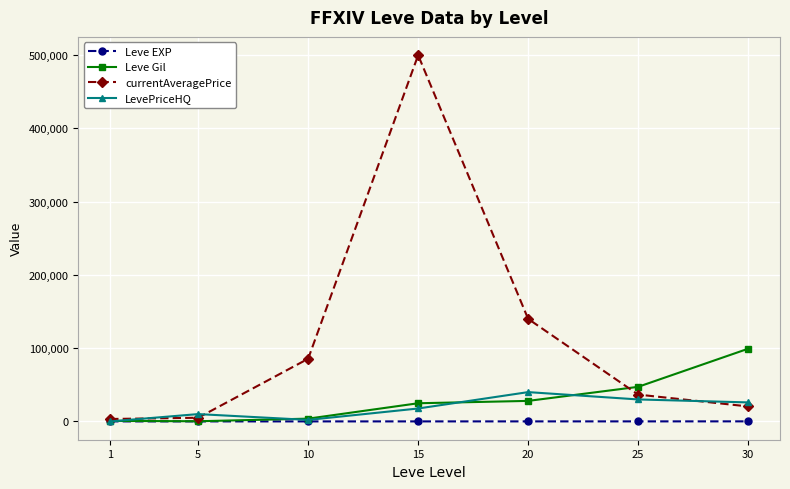

What is the sum of all LevePriceHQ values?

125642